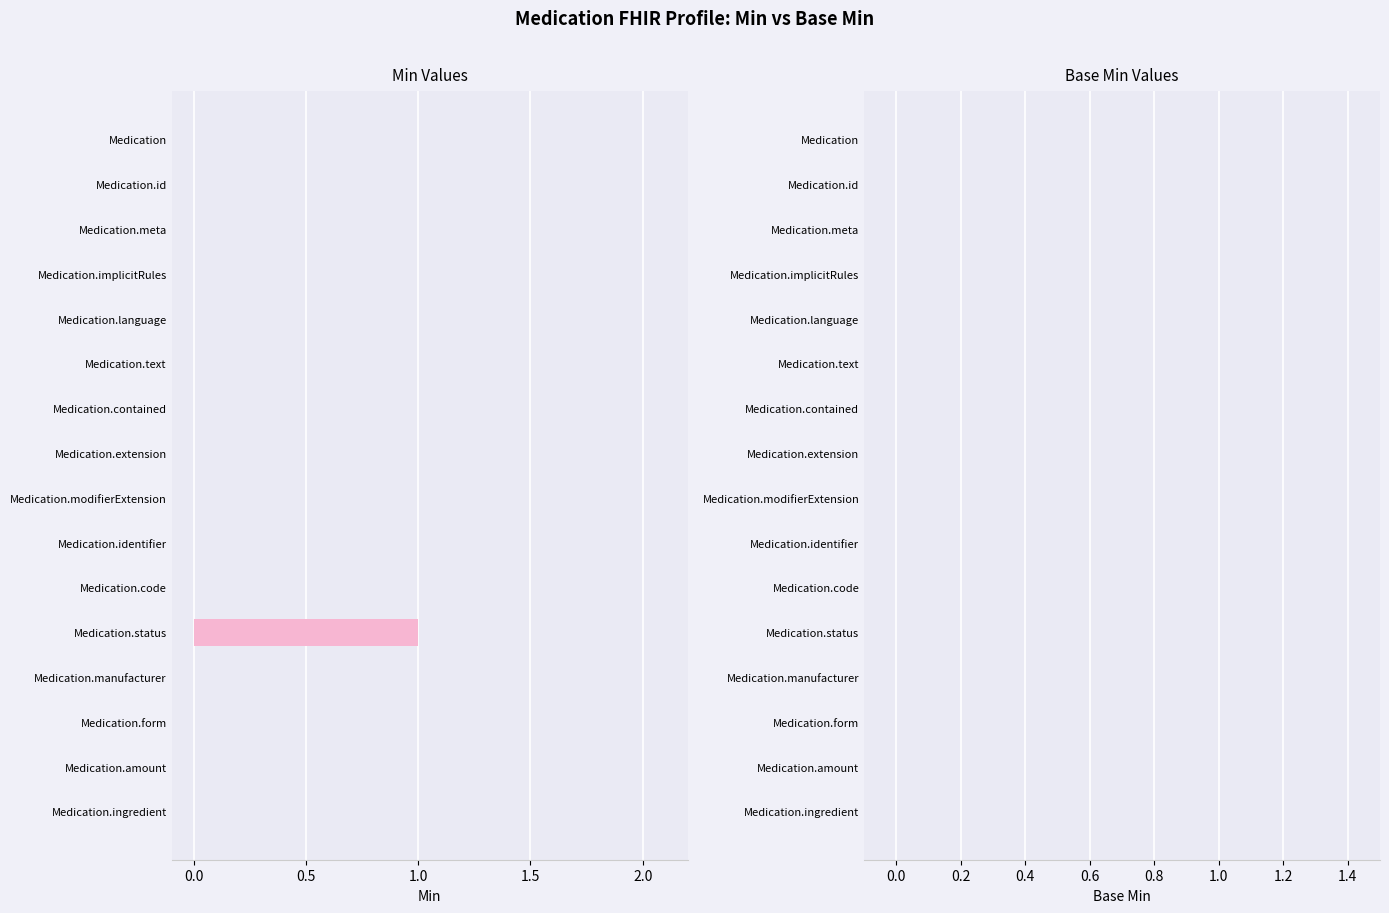

Reading top to bottom, transcribe all the data shown in this chart.

Medication=0	Medication.id=0	Medication.meta=0	Medication.implicitRules=0	Medication.language=0	Medication.text=0	Medication.contained=0	Medication.extension=0	Medication.modifierExtension=0	Medication.identifier=0	Medication.code=0	Medication.status=1	Medication.manufacturer=0	Medication.form=0	Medication.amount=0	Medication.ingredient=0